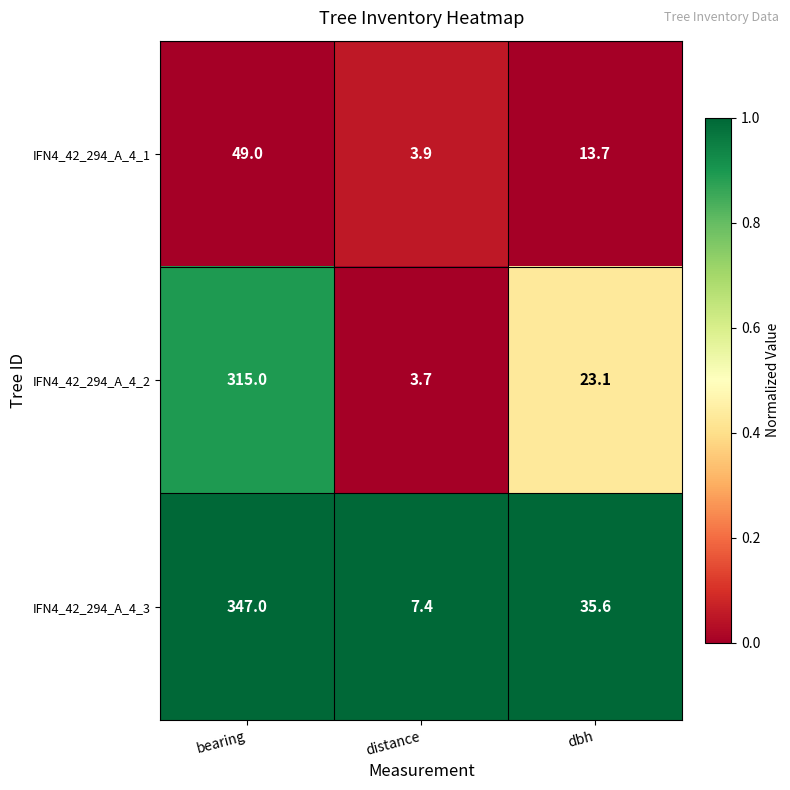

What is the difference between the second highest and minimum values in the IFN4_42_294_A_4_1 series?

9.8